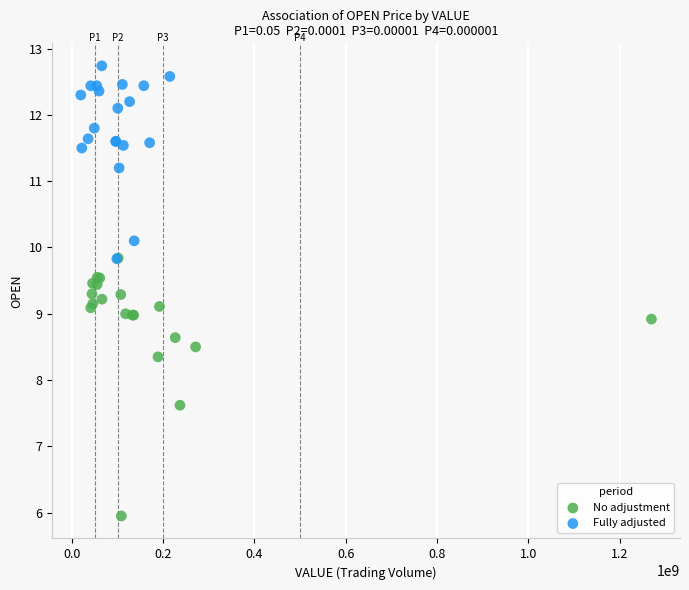

Which series has the largest Y range (max minus min)?

No adjustment